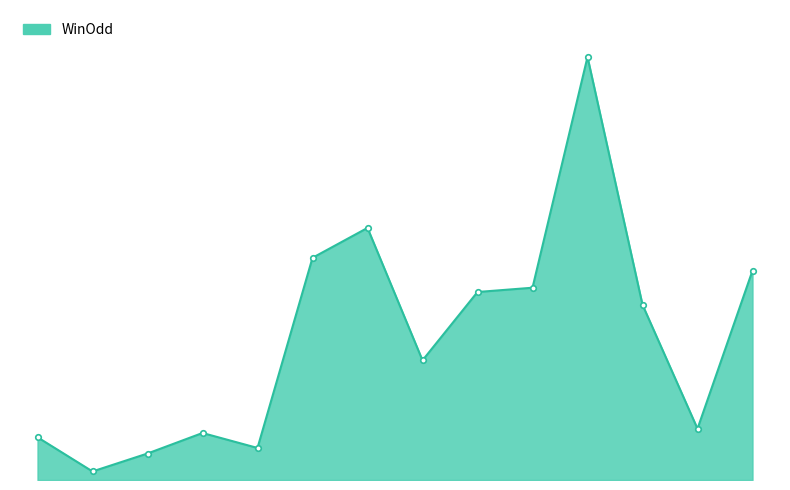

Does the chart have visible grid lines?

No